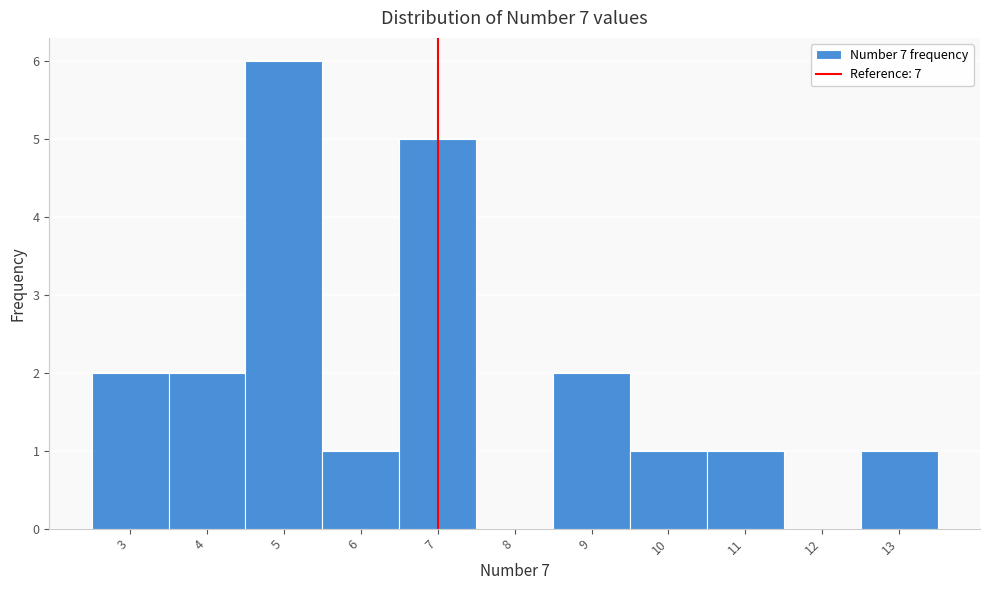

Reading left to right, list every bar in this chart as the range it spans on the x-axis followed by its height. The values are not printed on the chart, so give them approximately, as read against the axis.

2.5 to 3.5: 2
3.5 to 4.5: 2
4.5 to 5.5: 6
5.5 to 6.5: 1
6.5 to 7.5: 5
7.5 to 8.5: 0
8.5 to 9.5: 2
9.5 to 10.5: 1
10.5 to 11.5: 1
11.5 to 12.5: 0
12.5 to 13.5: 1